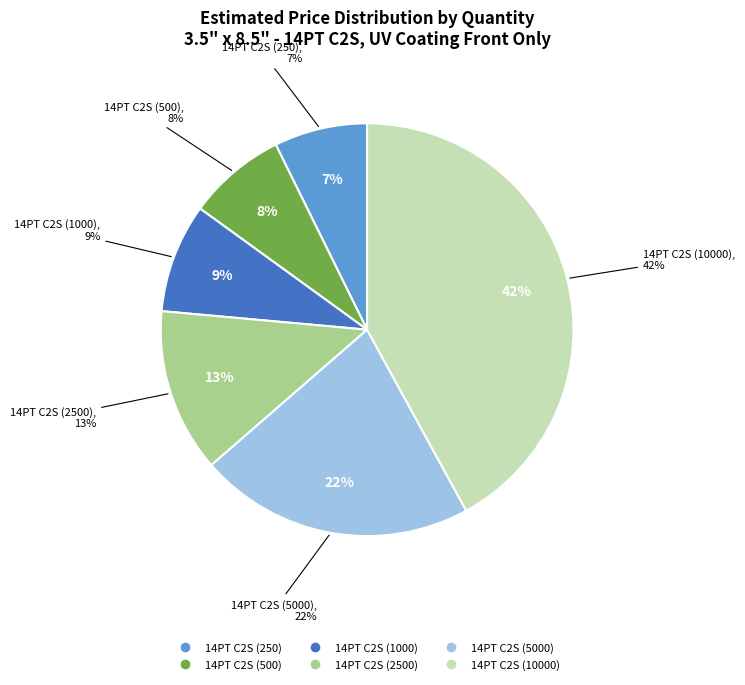

Is the sum of 14PT C2S (250) and 14PT C2S (5000) greater than half?

No